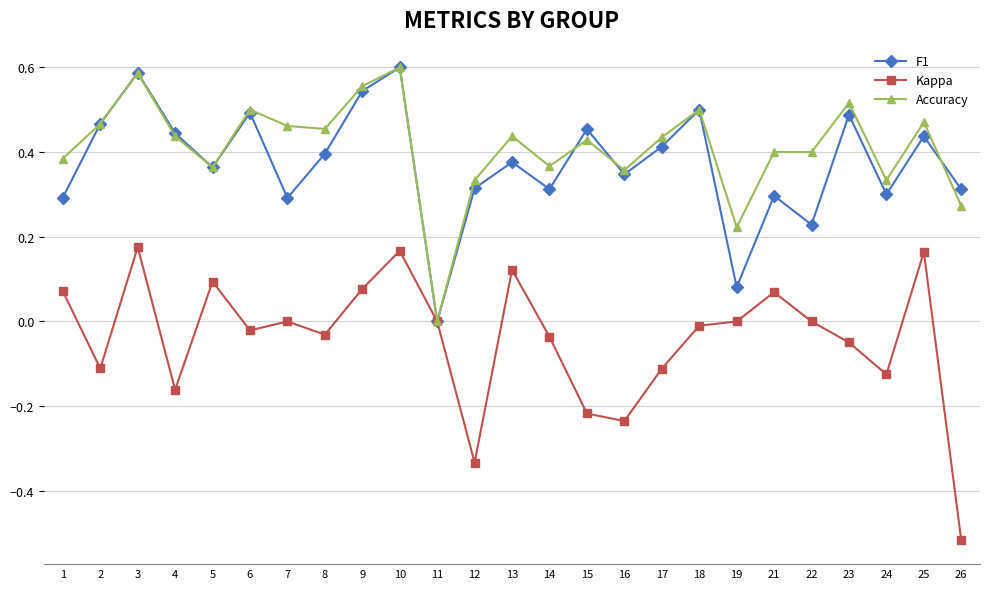

Which series has the widest spread of values?

Kappa